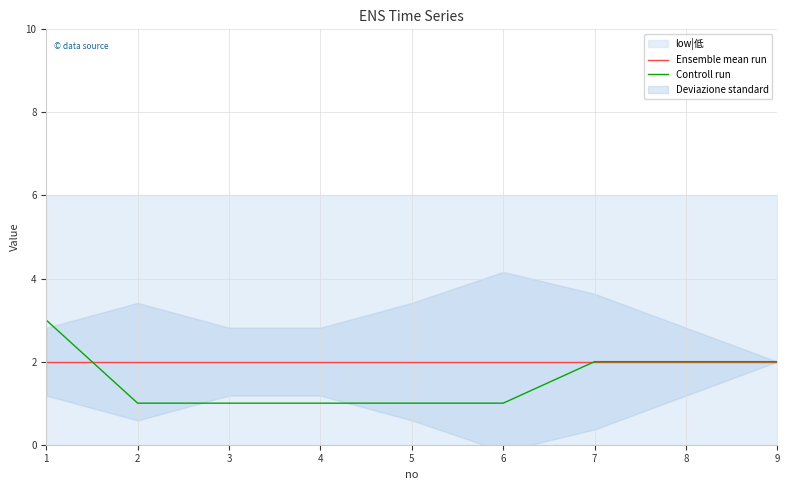

Which category has the lowest value in the Ensemble mean run series?

1